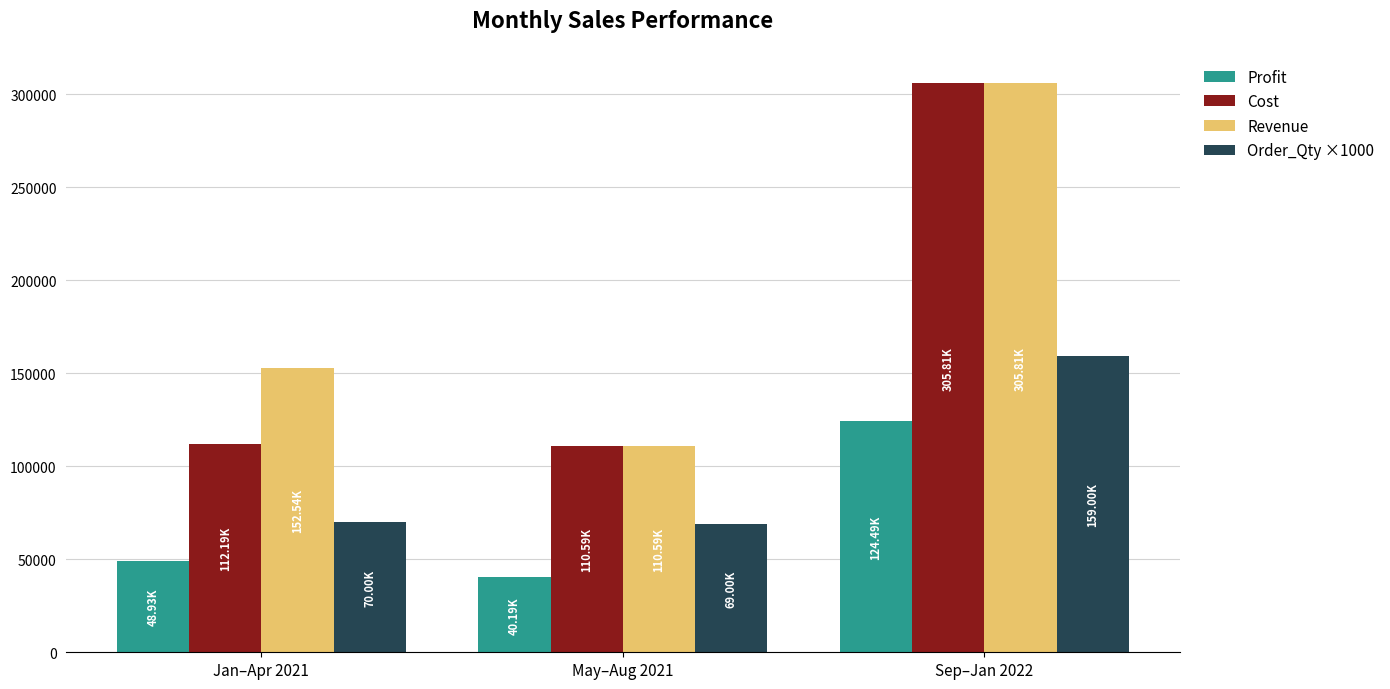

What is the total value across all series at May–Aug 2021?

330372